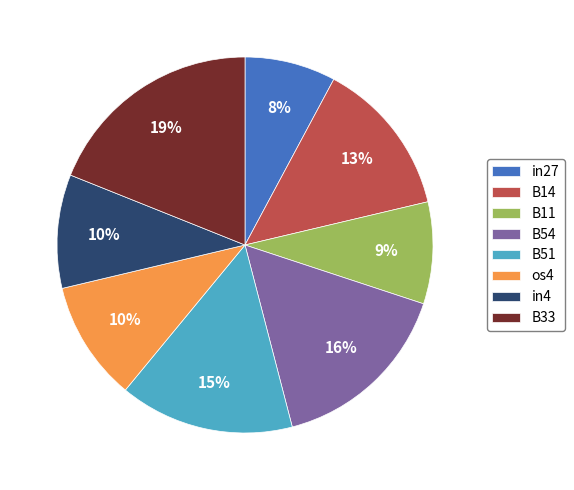

How many segments does this pie chart have?

8